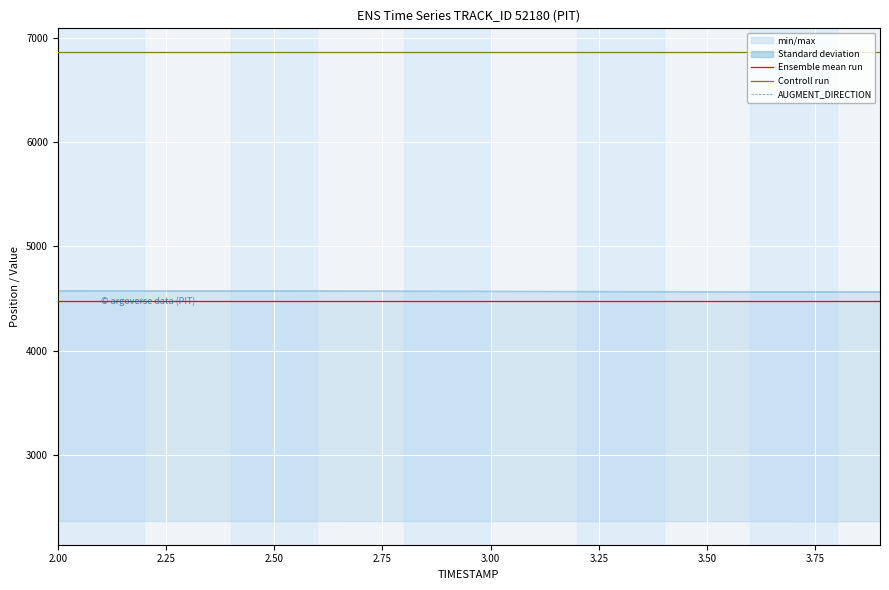

True or false: AUGMENT_DIRECTION and Controll run intersect in this chart.

False